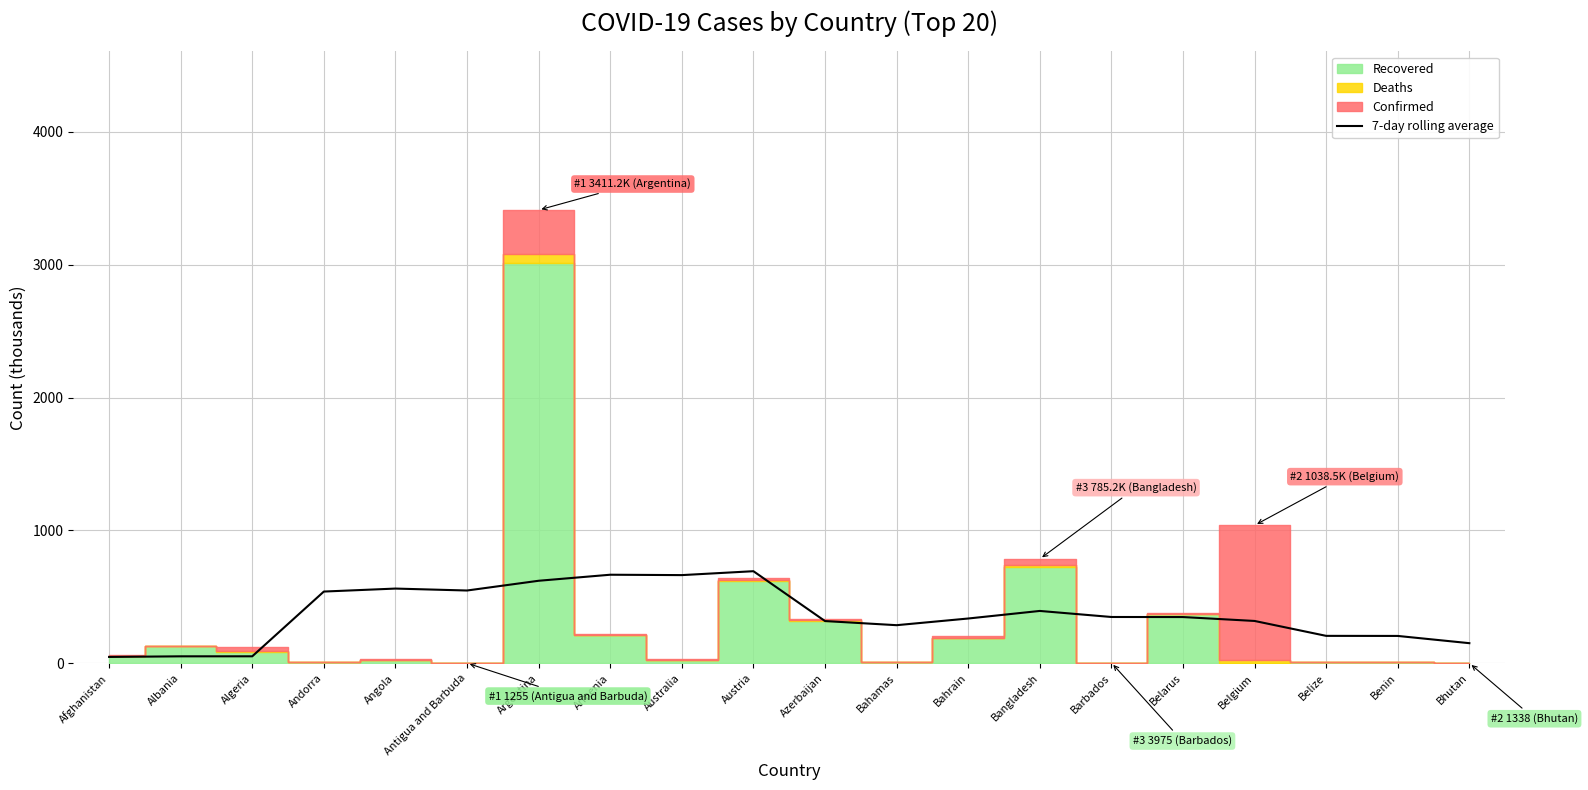

How many points are higher than both their immediate neighbors (excluding endpoints)?

4